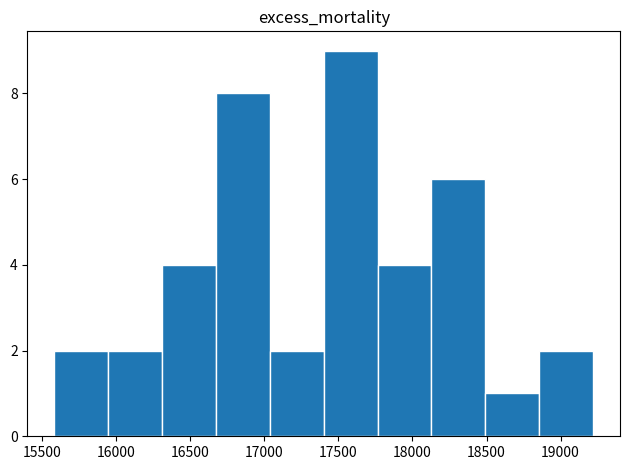

How tall is the bar that spans 17750 to 18150 on the x-axis? Neither the bar edges nor the heights are printed on the chart, so give them approximately, as read against the axes.

4